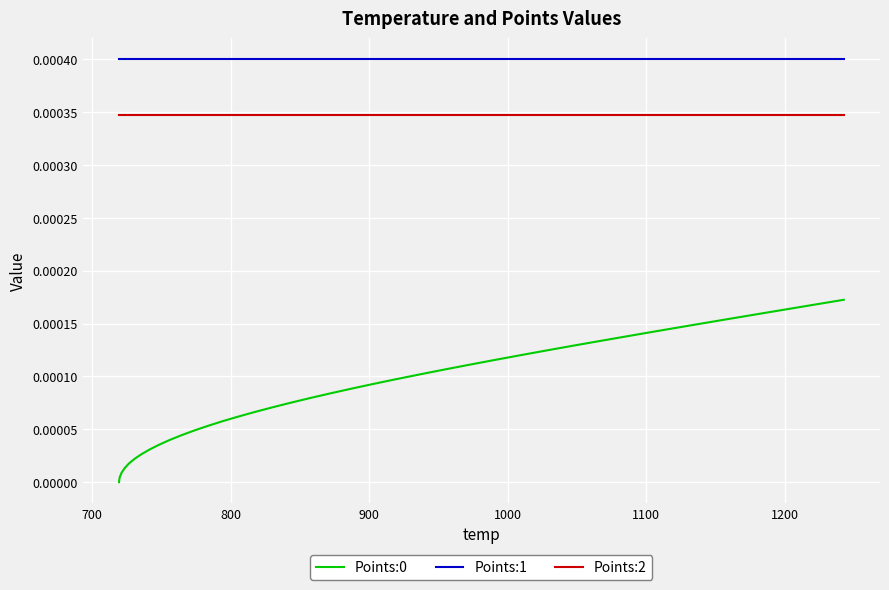

Which series has the largest total across all categories?

Points:1